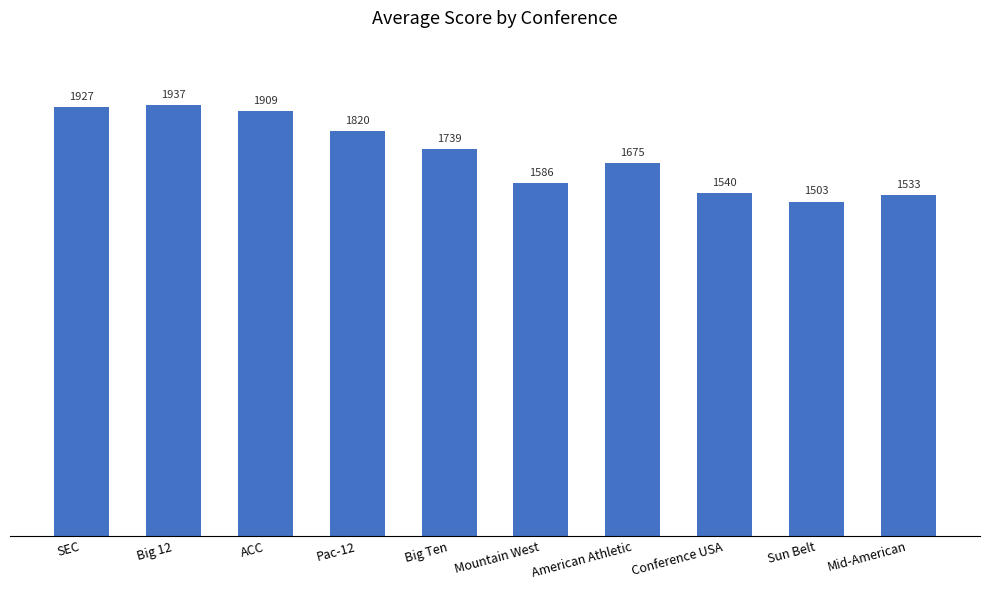

Where does the data first go above 1738?

SEC